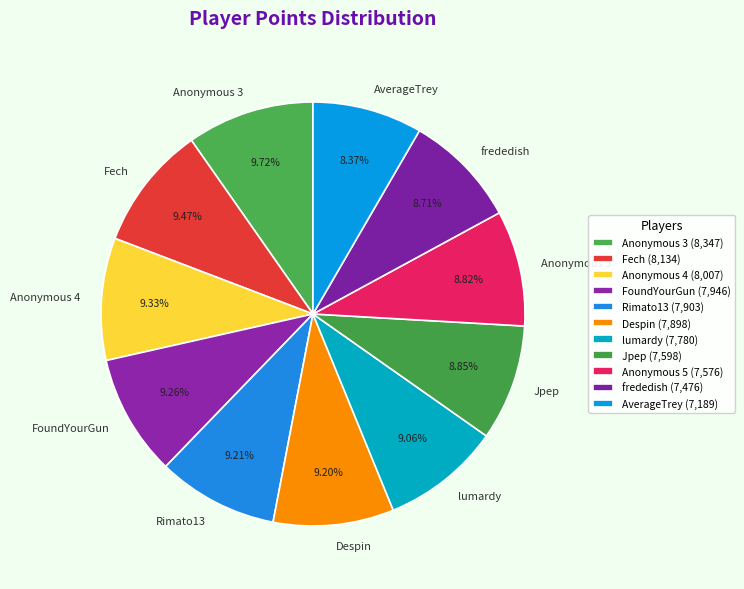

Approximately how many times larger is the value at Despin compared to Anonymous 3?

0.9